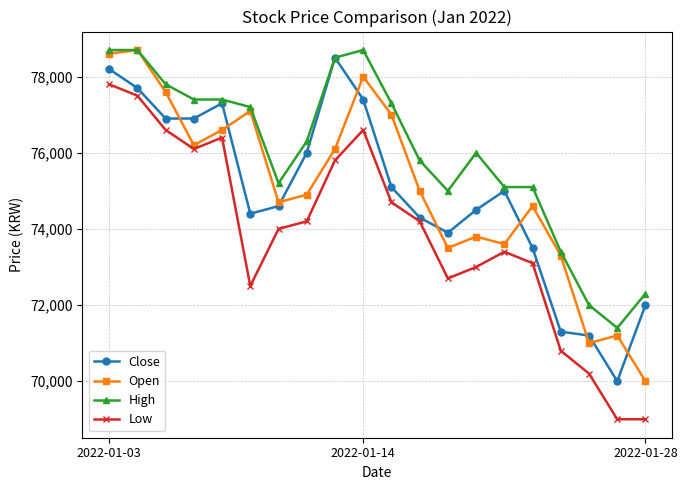

How many data points does each series have?

20